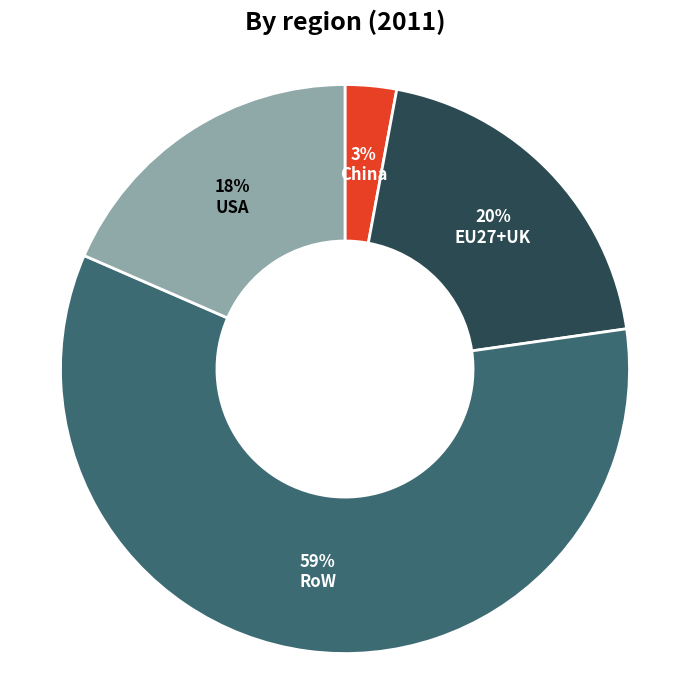

To the nearest percent, what is the difference between the largest and smallest slice percentages?

56%